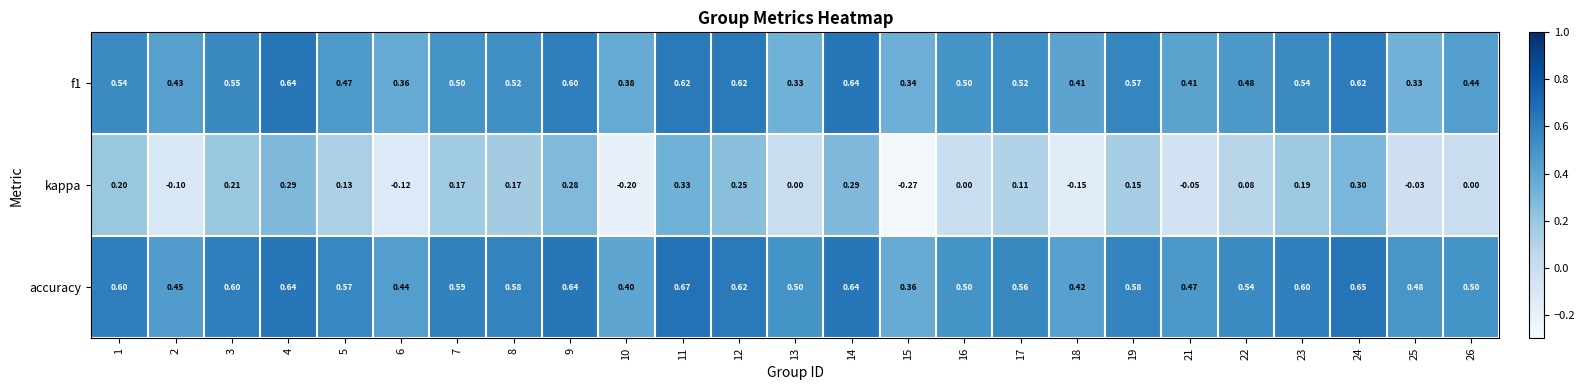

Between 7 and 26, which series saw the biggest shift?

kappa